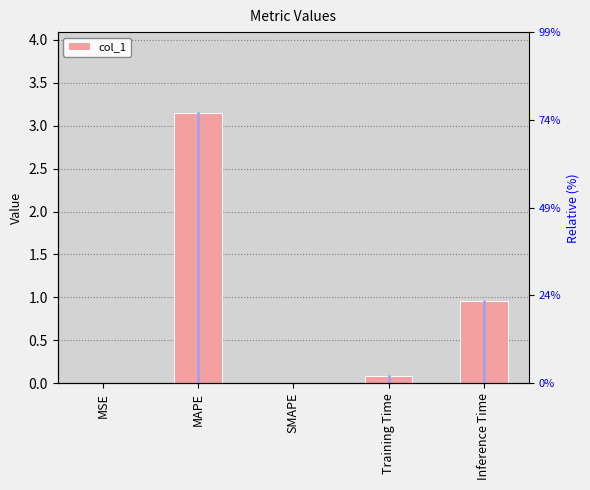

Reading left to right, what are all the values shown in this chart?

MSE=0.0	MAPE=3.1	SMAPE=0.0	Training Time=0.1	Inference Time=1.0